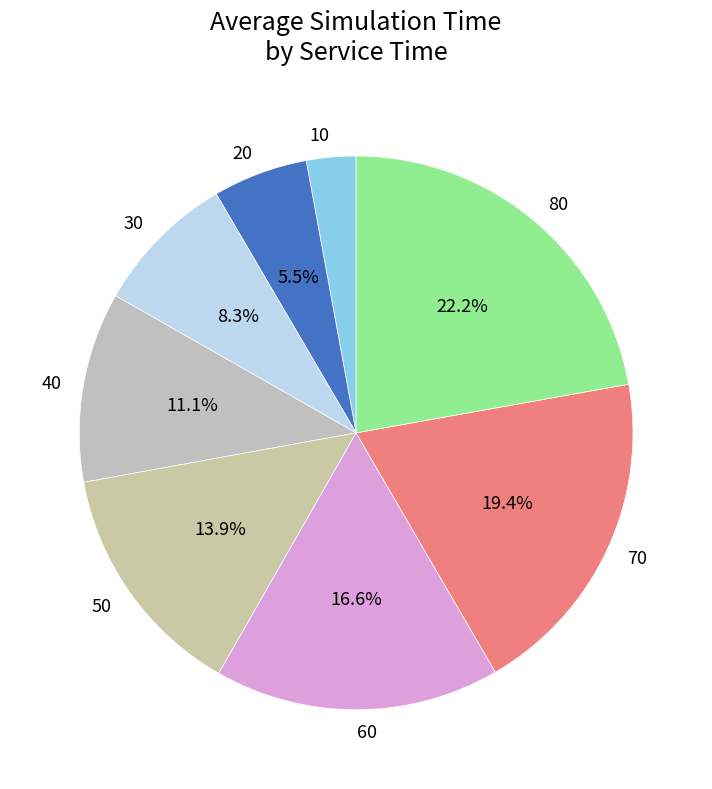

What is the largest slice in the pie chart?

80